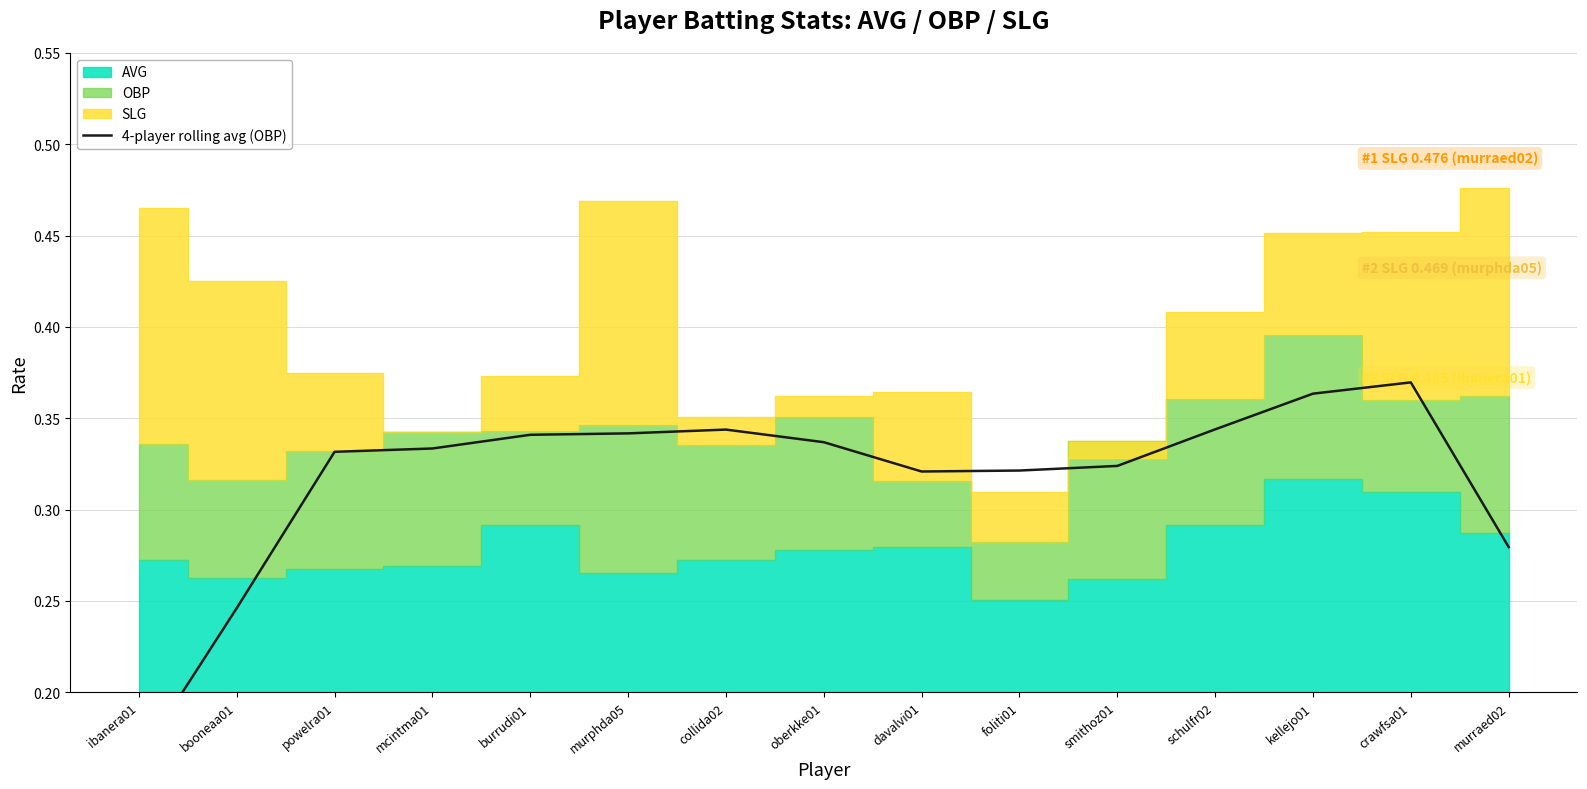

Reading right to left, extract all data points from this chart.

murraed02=0.3	crawfsa01=0.4	kellejo01=0.4	schulfr02=0.3	smithoz01=0.3	foliti01=0.3	davalvi01=0.3	oberkke01=0.3	collida02=0.3	murphda05=0.3	burrudi01=0.3	mcintma01=0.3	powelra01=0.3	booneaa01=0.2	ibanera01=0.2